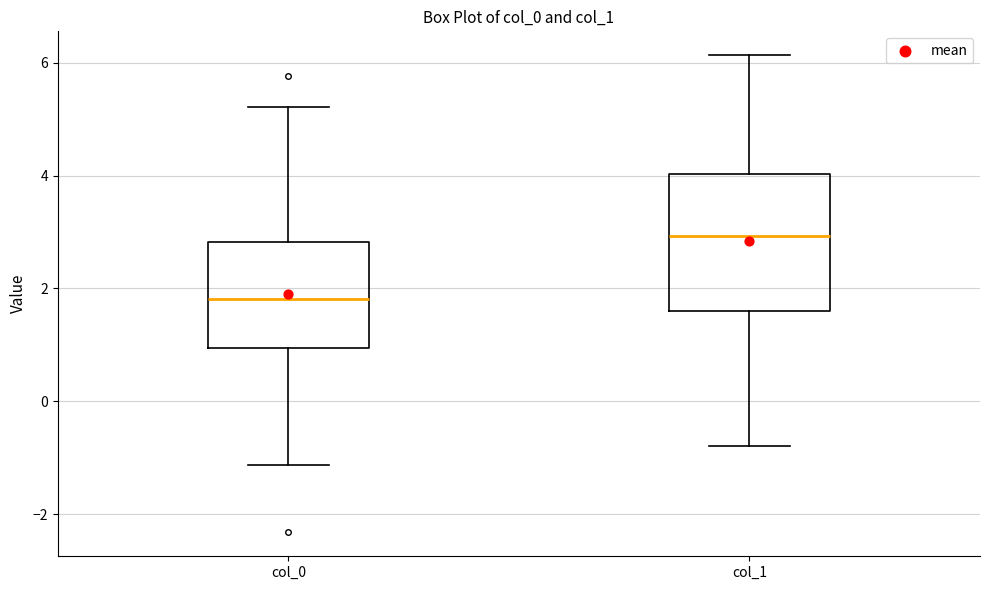

Which box's median line is the lowest?

col_0